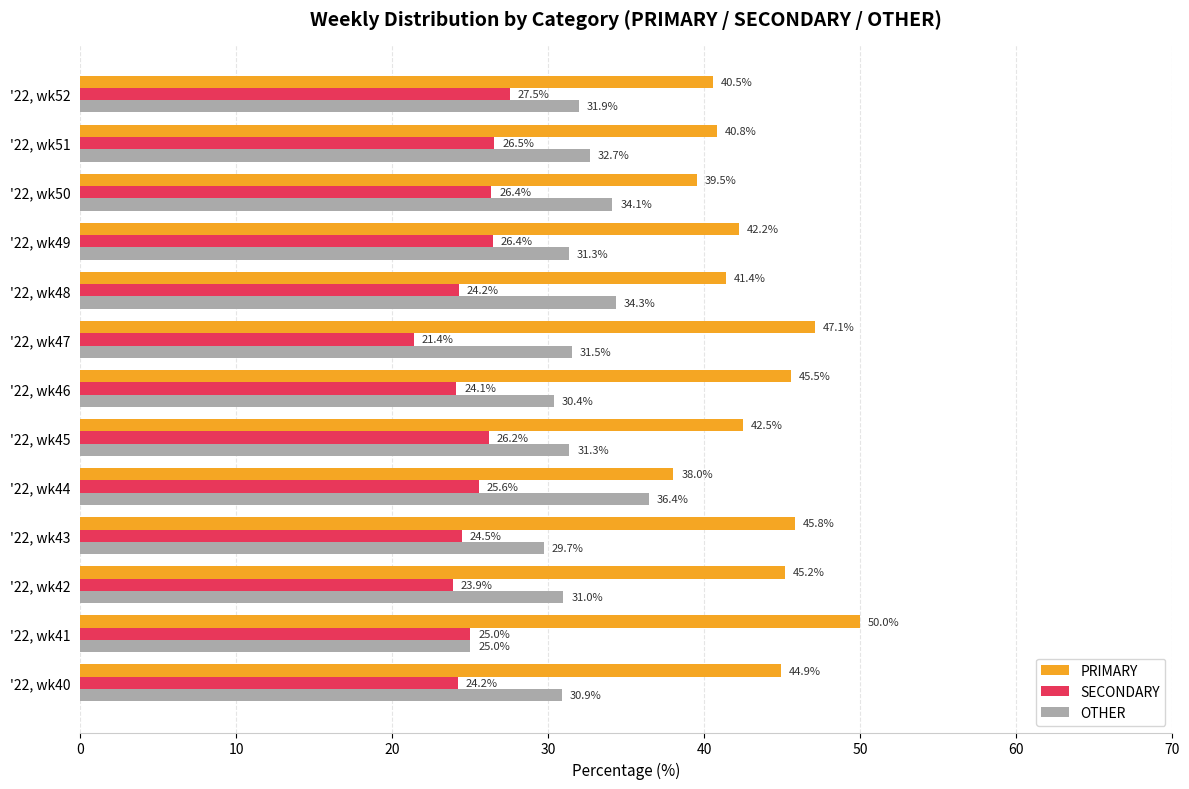

What are all the series names shown in the legend?

PRIMARY, SECONDARY, OTHER